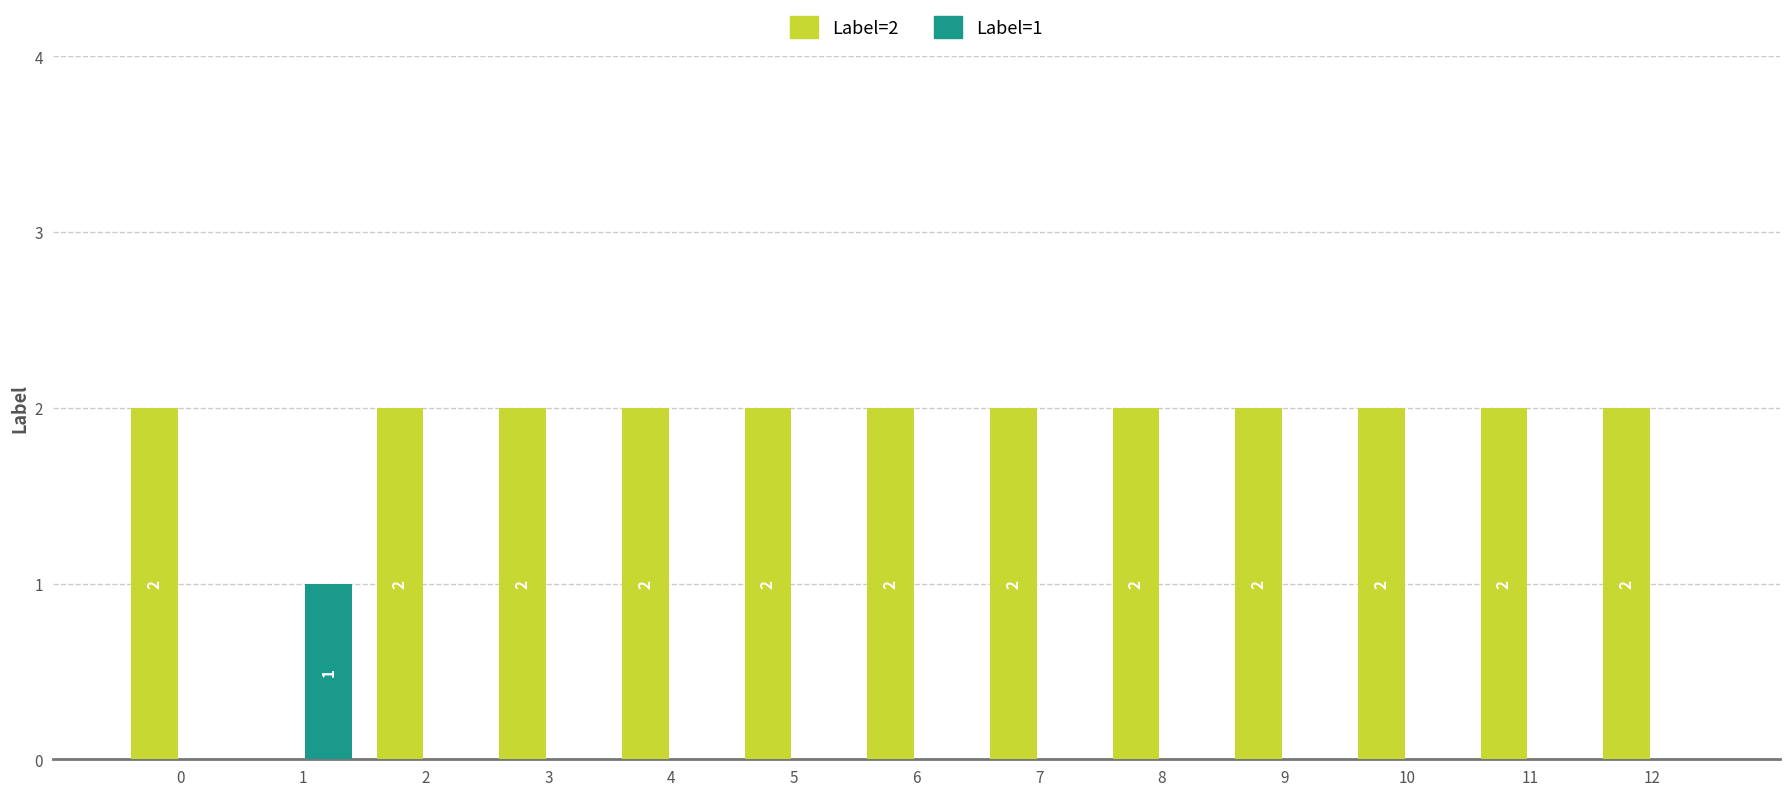

Reading left to right, extract all data points from this chart.

Label=2: 0=2	1=0	2=2	3=2	4=2	5=2	6=2	7=2	8=2	9=2	10=2	11=2	12=2
Label=1: 0=0	1=1	2=0	3=0	4=0	5=0	6=0	7=0	8=0	9=0	10=0	11=0	12=0